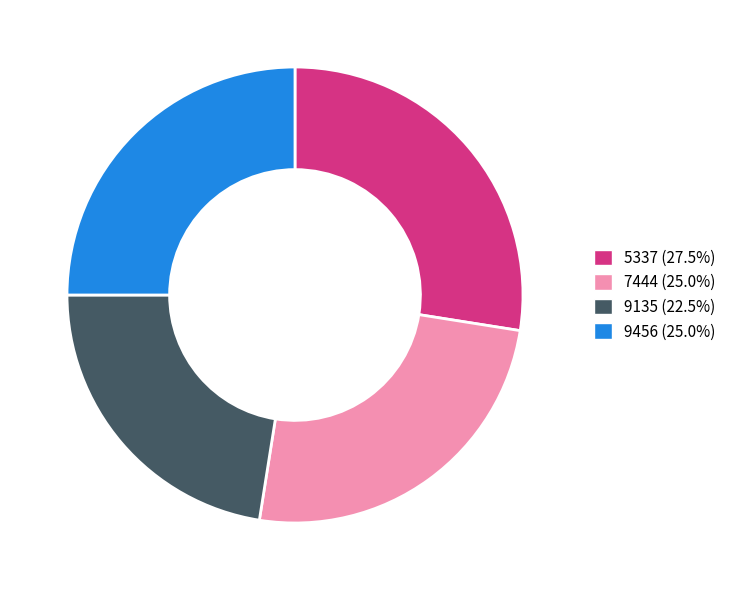

Does 5337 represent more than half of the total?

No